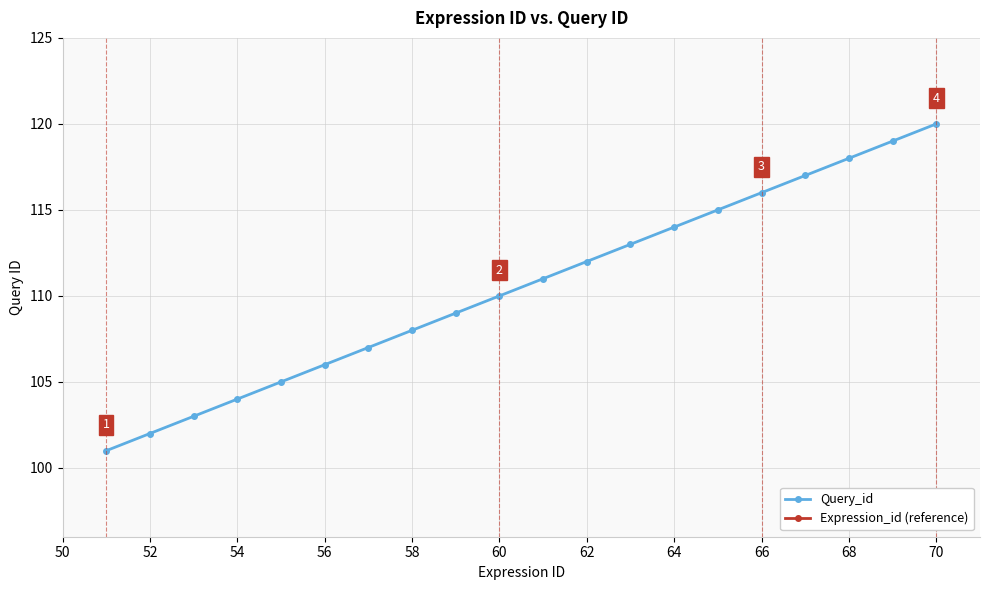

True or false: Expression_id (reference) and Query_id cross at least once.

False